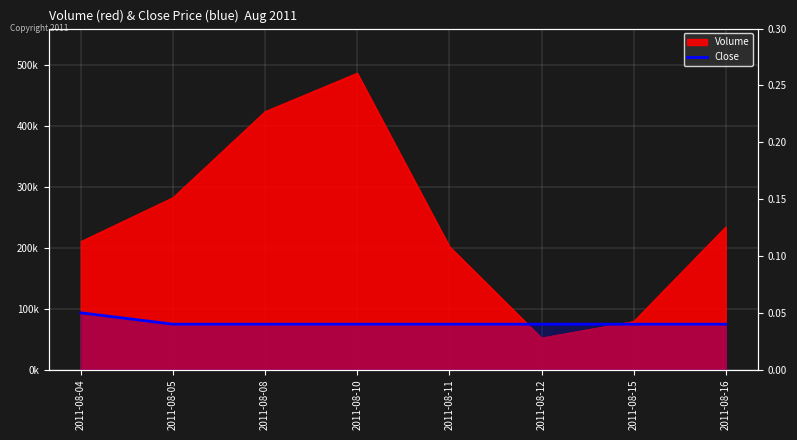

True or false: the data has more than 1 interior local peaks.

False